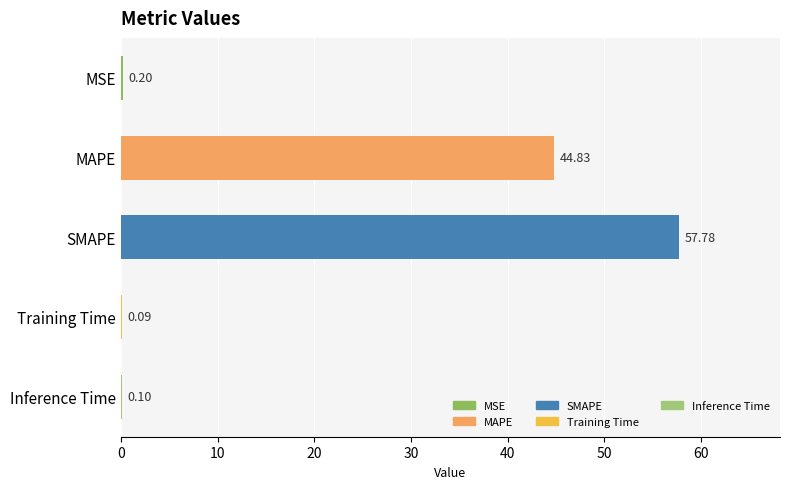

At which label is the value closest to 28?

MAPE